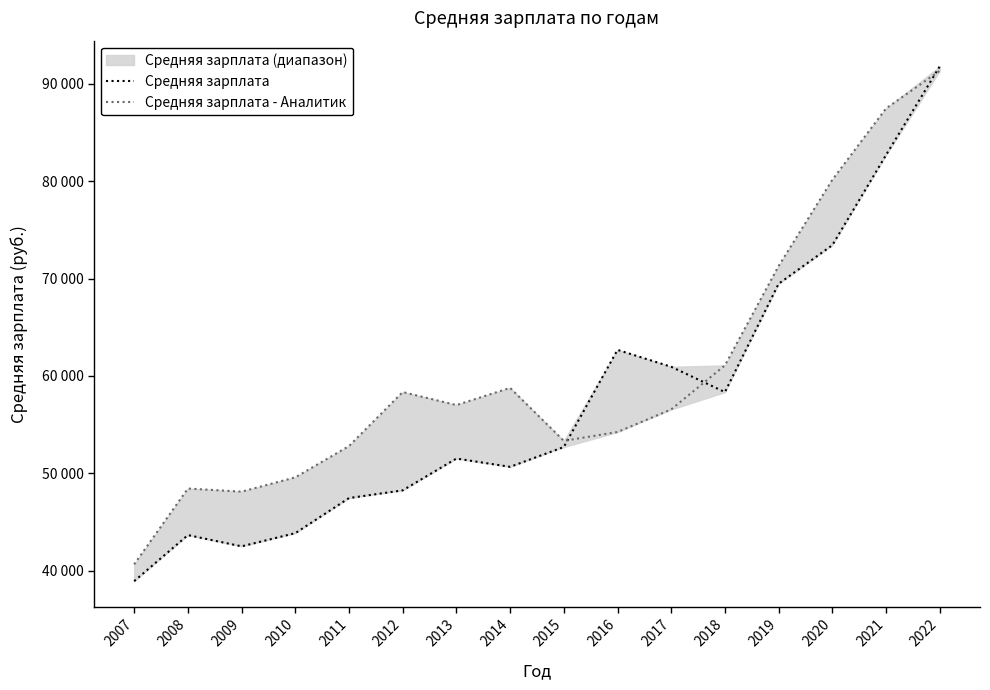

Is this an area chart (filled region under the line)?

No